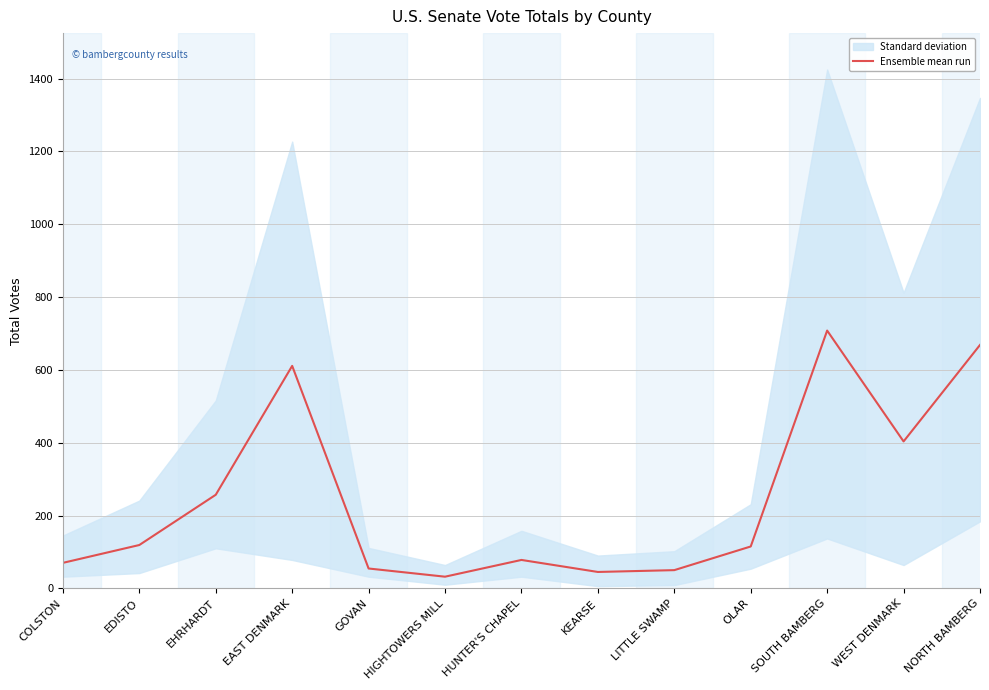

What is the change in value from OLAR to WEST DENMARK?

+288.5